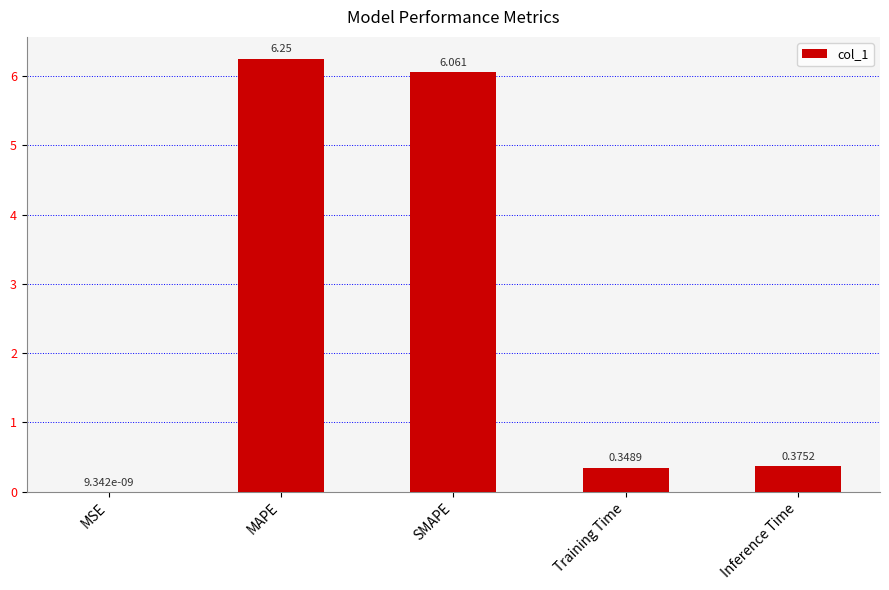

Which category has the highest value across all series?

MAPE